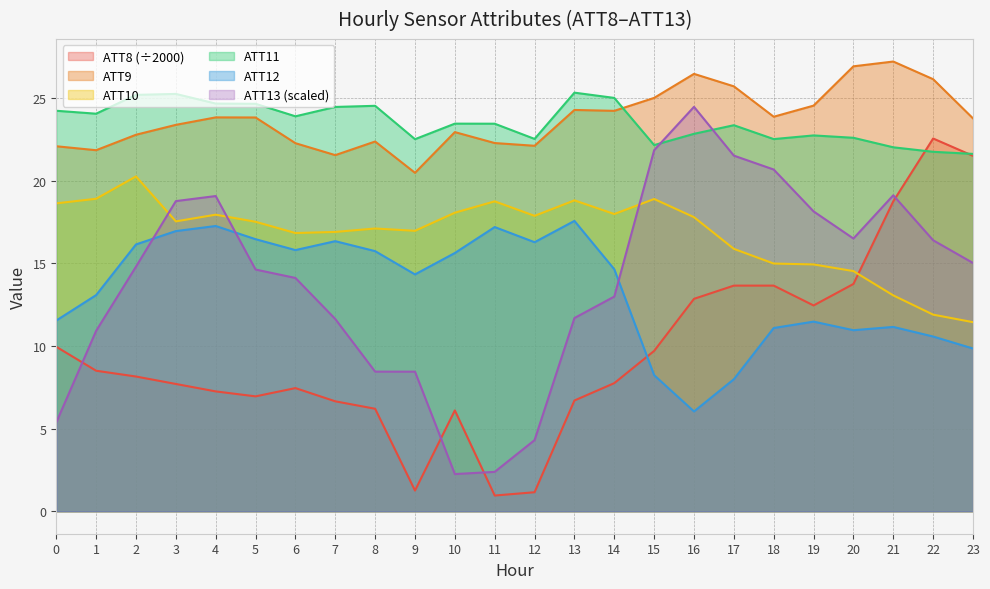

Does the chart have visible grid lines?

Yes